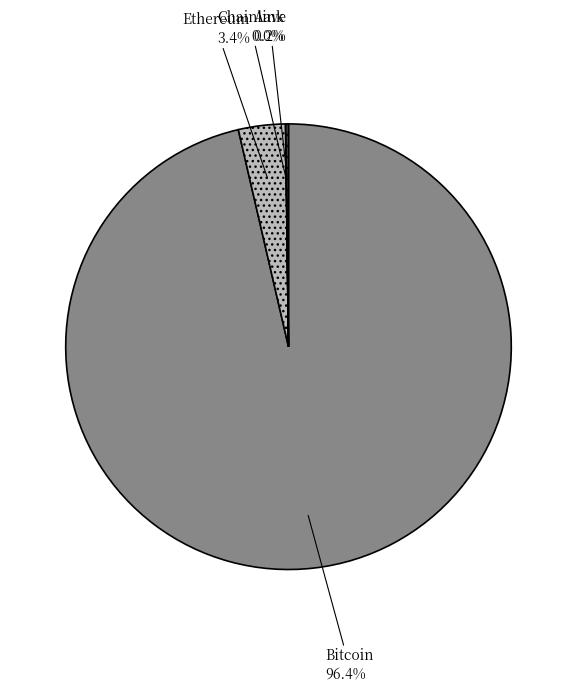

Does any single category account for the majority?

Yes